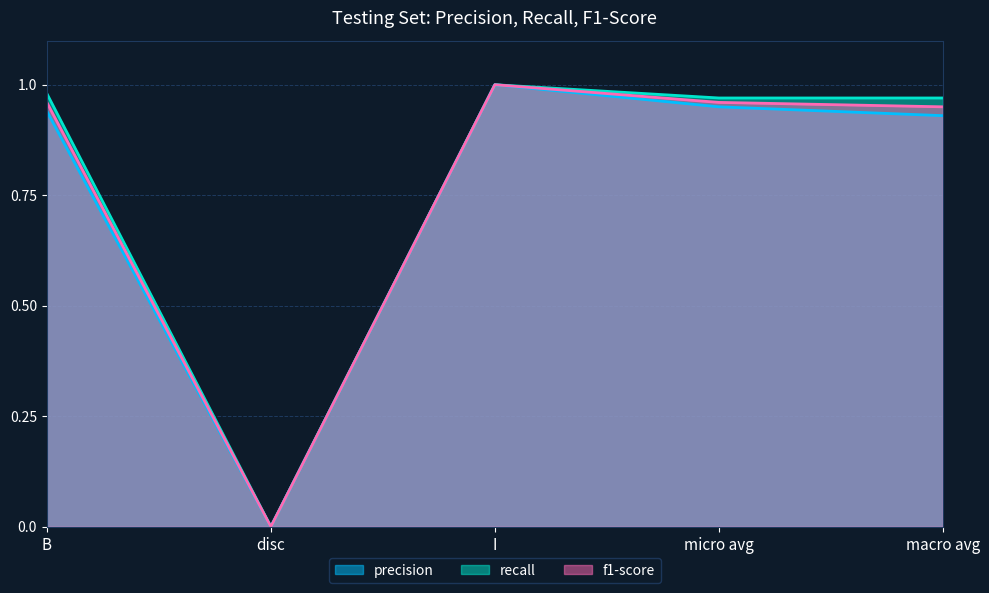

The value of precision at I is 1.5. True or false?

False